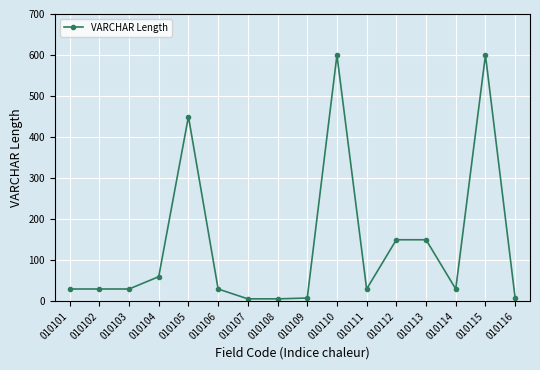

What is the greatest value displayed?

600